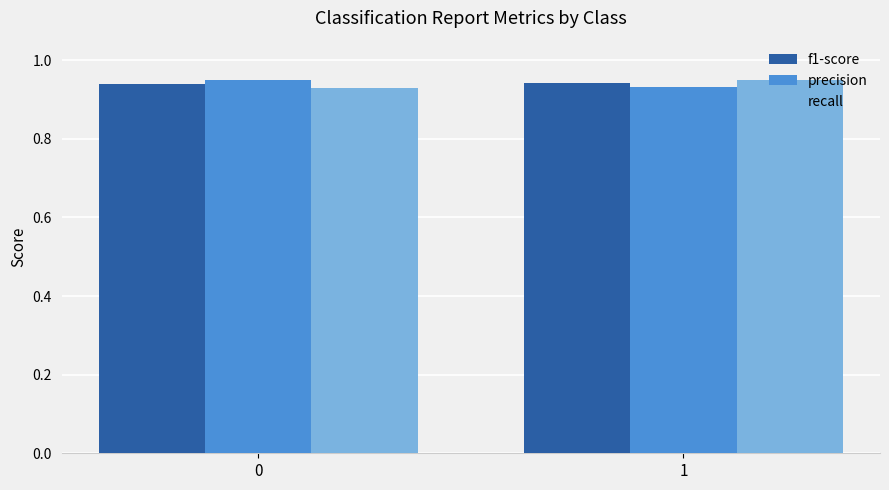

The precision series shows 0.5 at 1. True or false?

False